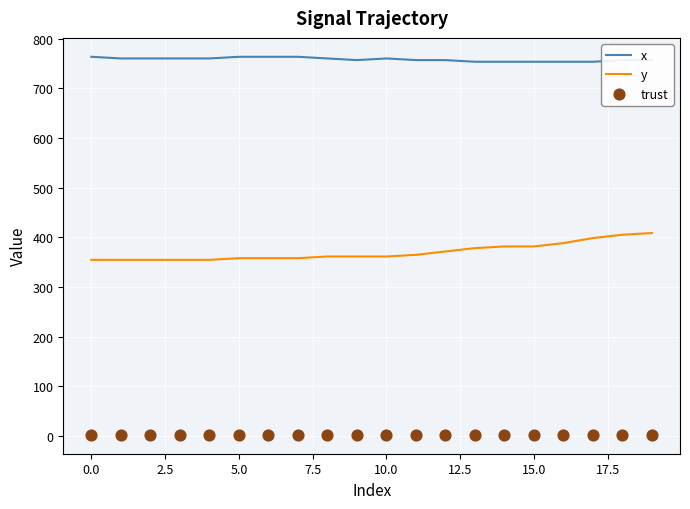

Which series contains the highest Y value?

x